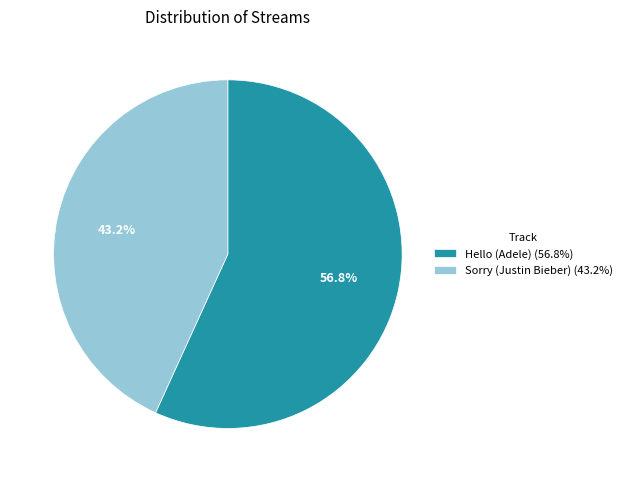

Count the number of slices in the pie.

2